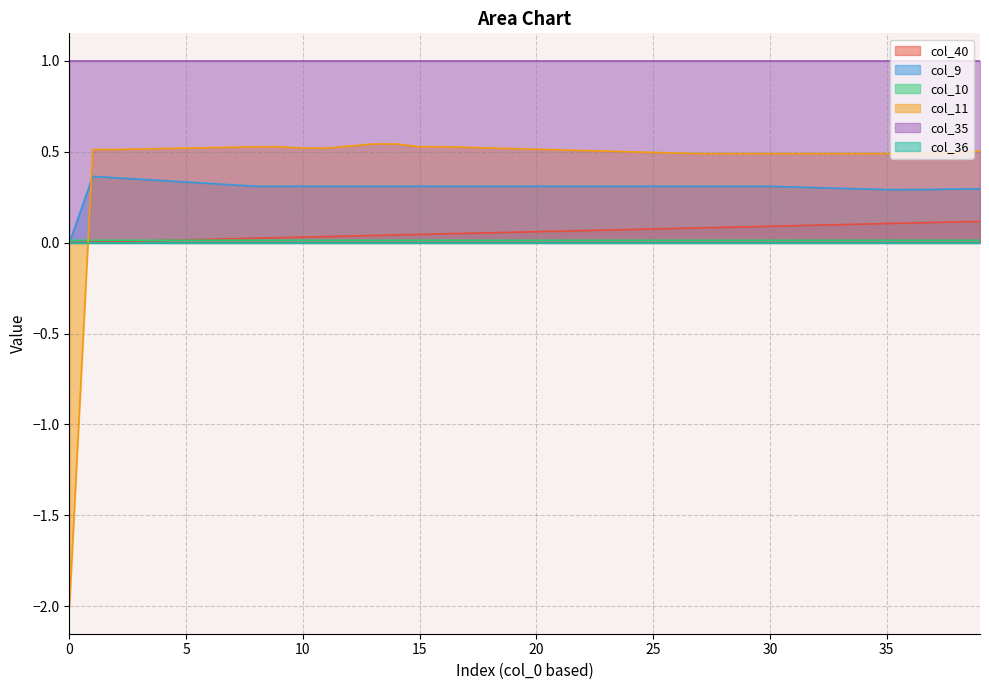

What is the label of the 31st point from the right?

9